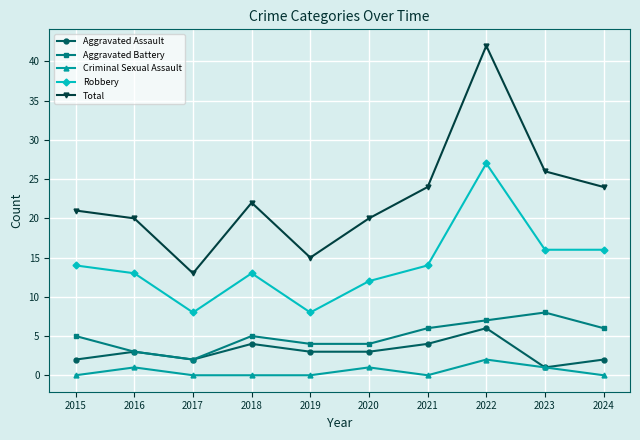

What are all the series names shown in the legend?

Aggravated Assault, Aggravated Battery, Criminal Sexual Assault, Robbery, Total